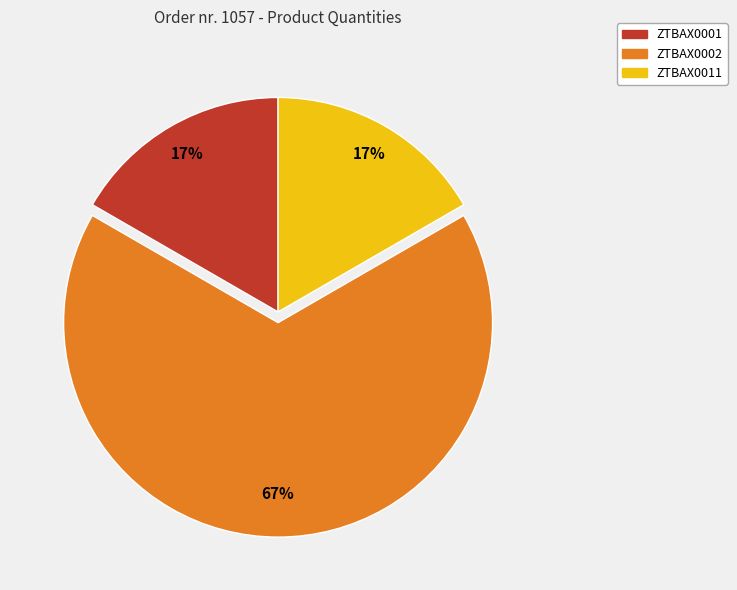

To the nearest percent, what percentage of the pie is ZTBAX0001?

17%